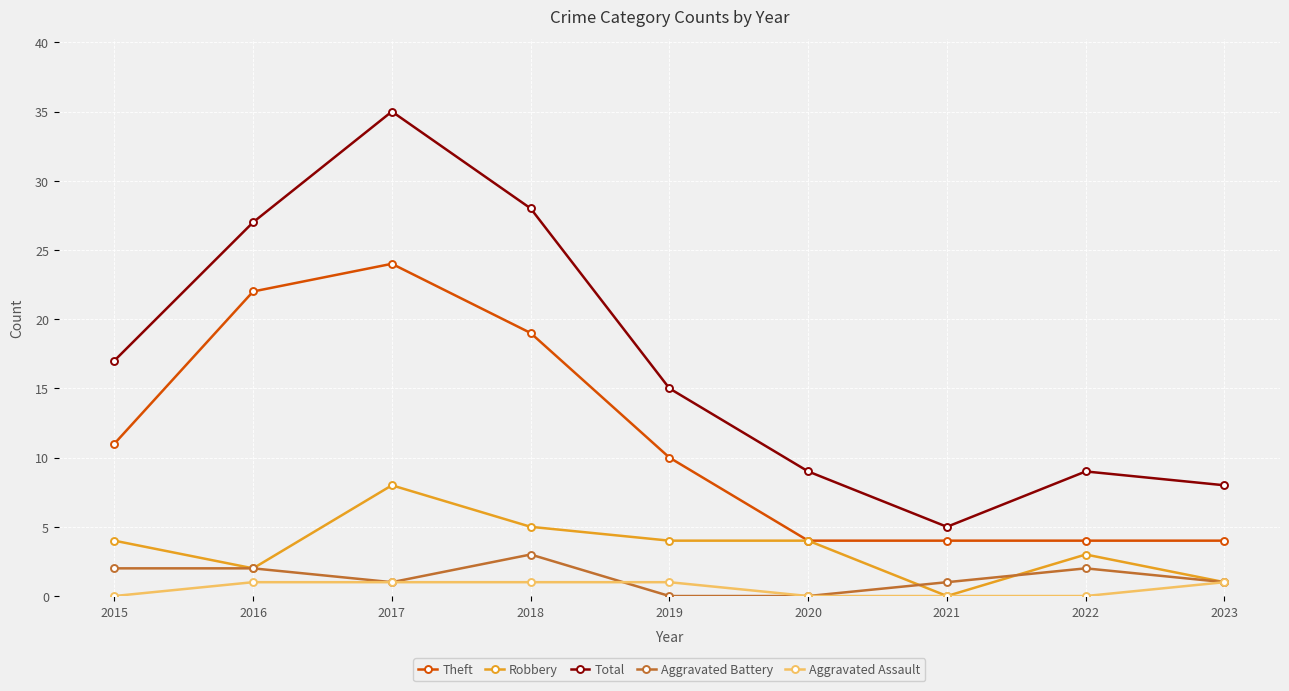

Count the number of data series in this chart.

5